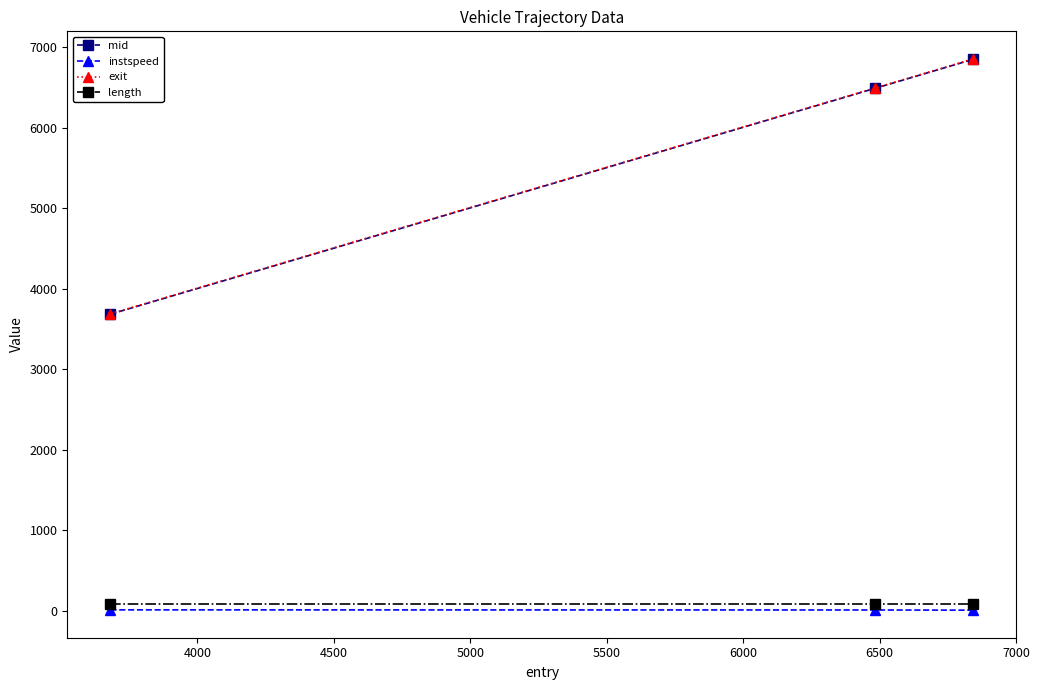

Which series has the largest range (max minus min)?

exit